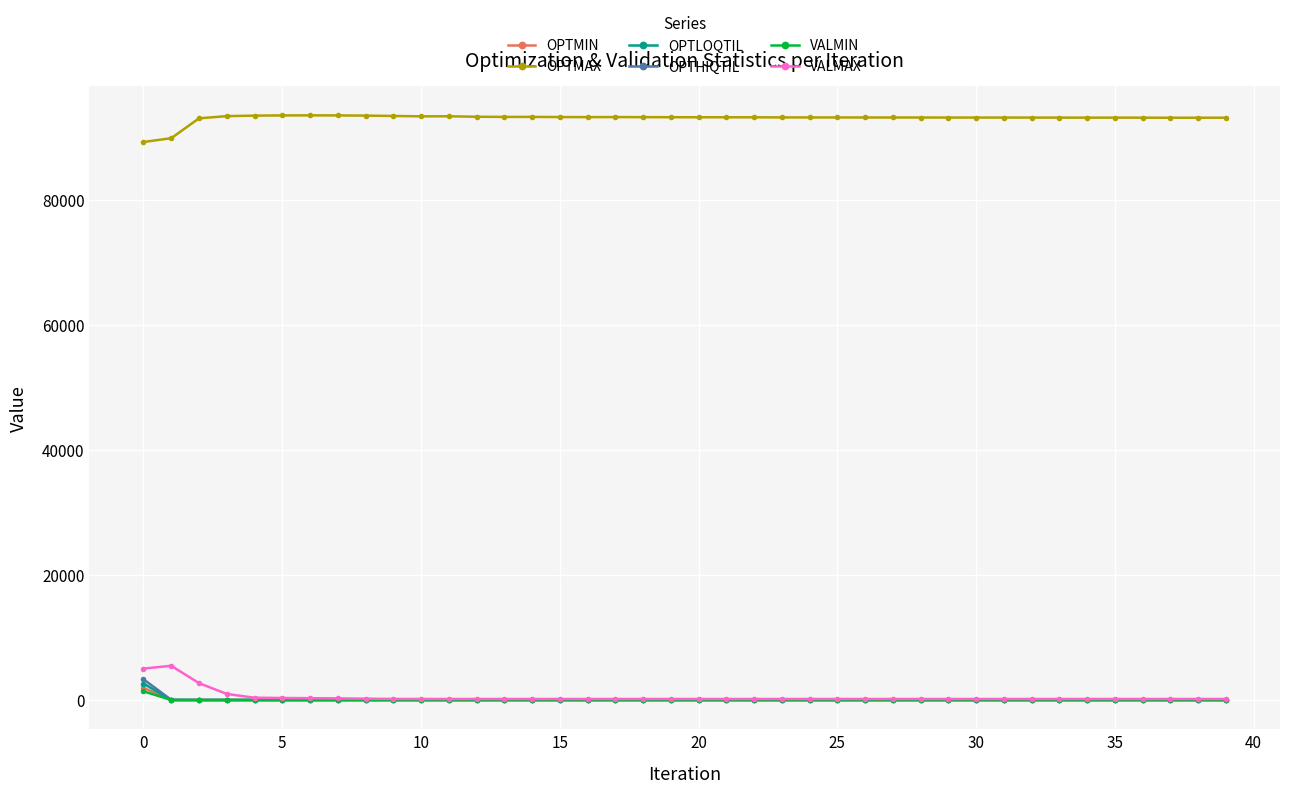

True or false: OPTMAX and VALMIN cross at least once.

False